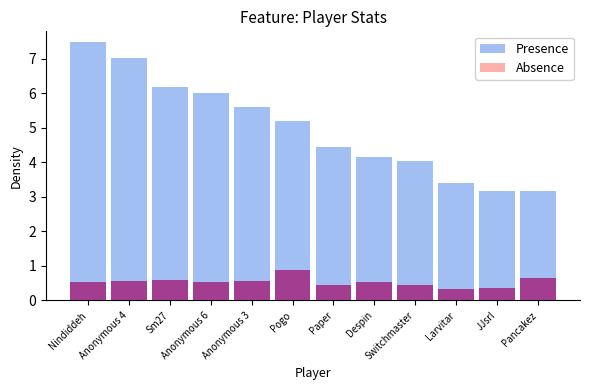

At how many categories does at least one series exceed 4?

9